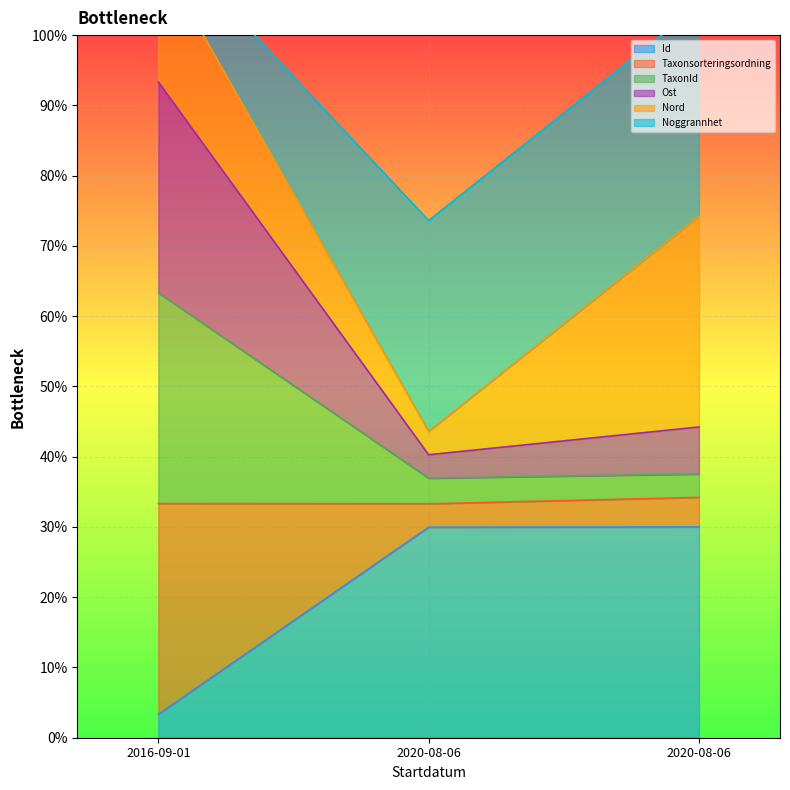

At which label is Taxonsorteringsordning closest to 50?

2020-08-06